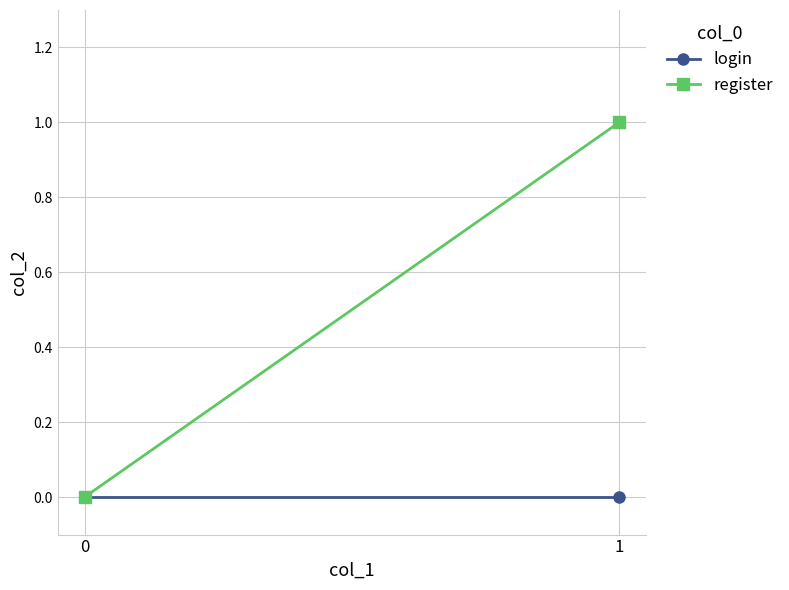

Rank the series by their average value, from lowest to highest.

login, register